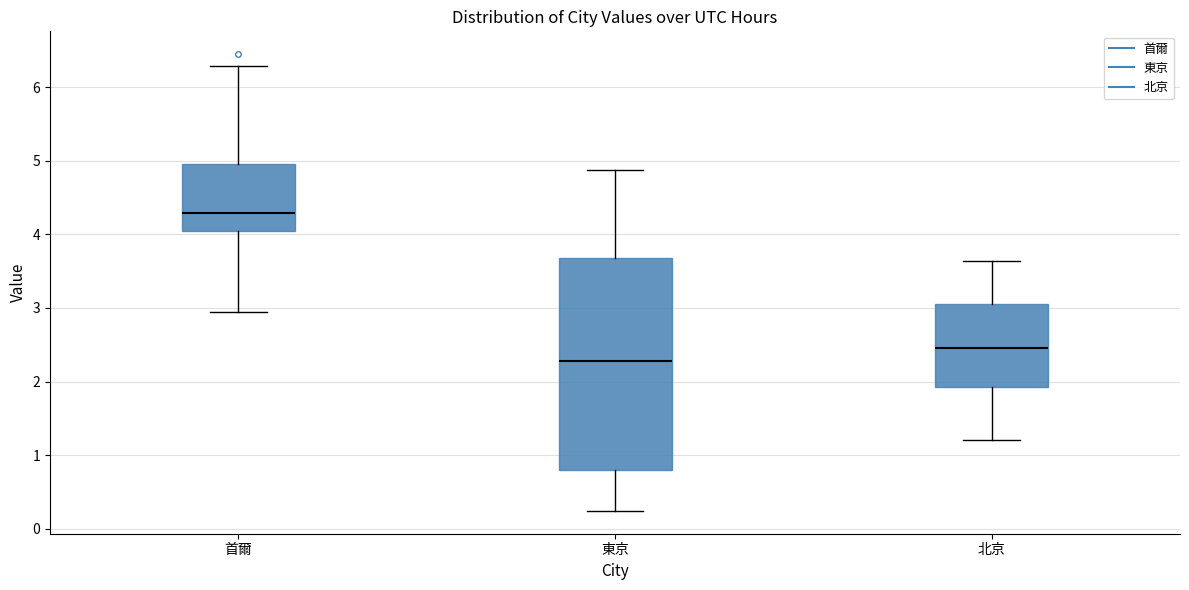

Reading left to right, transcribe this box plot: for each box, give where its median line is, the range the box spans, and where its two whiskers end, as read against the y-axis. The values are not printed on the chart, so give them approximately, as read against the axis.

首爾: median 4.3, box 4.0 to 5.0, whiskers 2.9 to 6.3
東京: median 2.3, box 0.8 to 3.7, whiskers 0.2 to 4.9
北京: median 2.5, box 1.9 to 3.1, whiskers 1.2 to 3.6